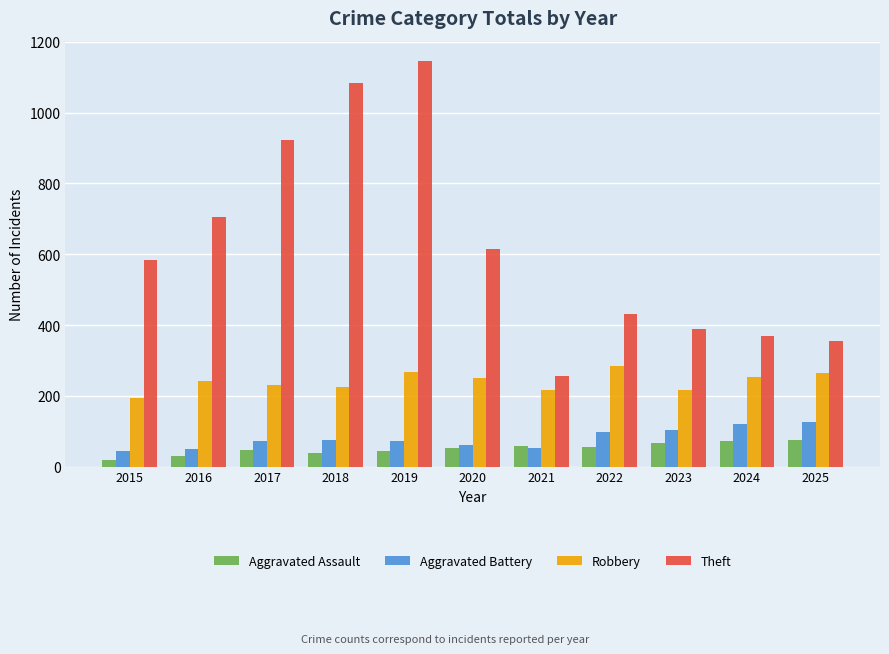

What is the difference between the Aggravated Assault values at 2016 and 2025?

45